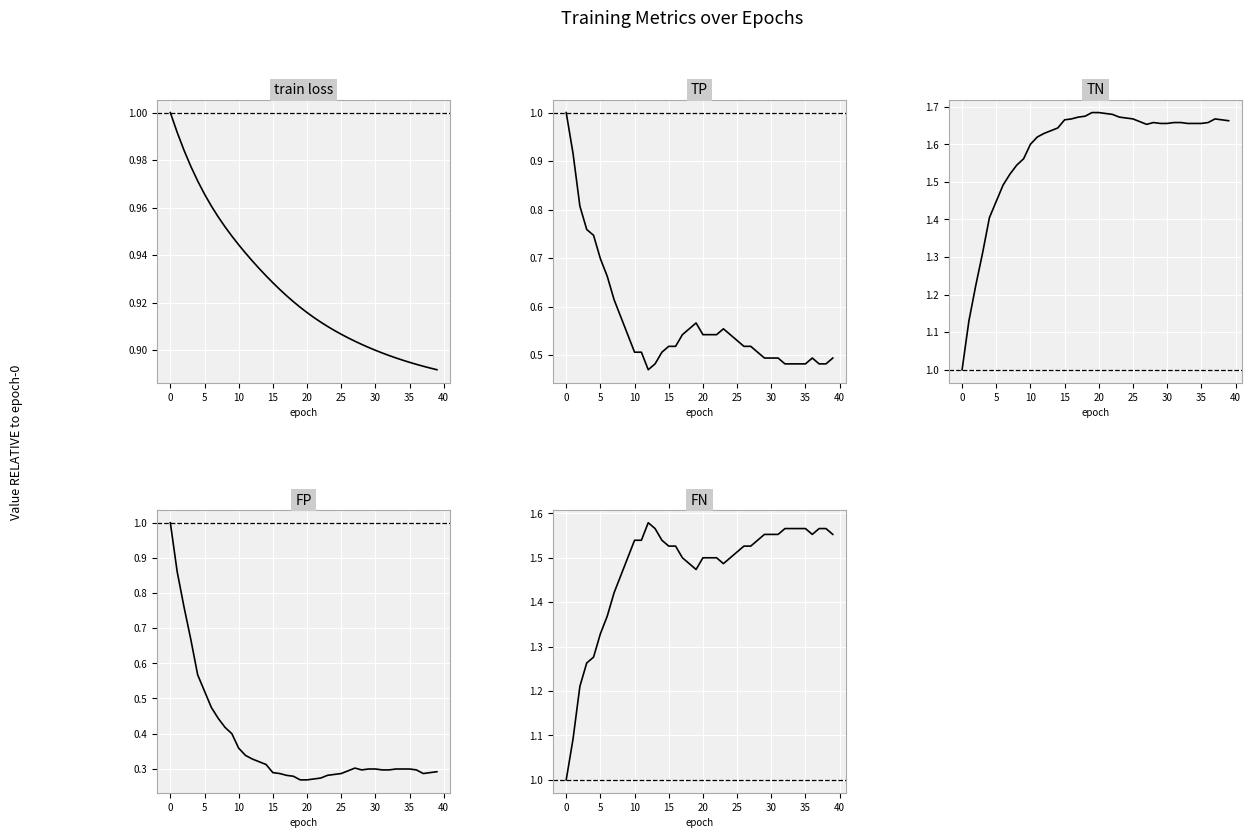

At 36, list the series in order from smallest to largest.

FP, TP, train loss, FN, TN